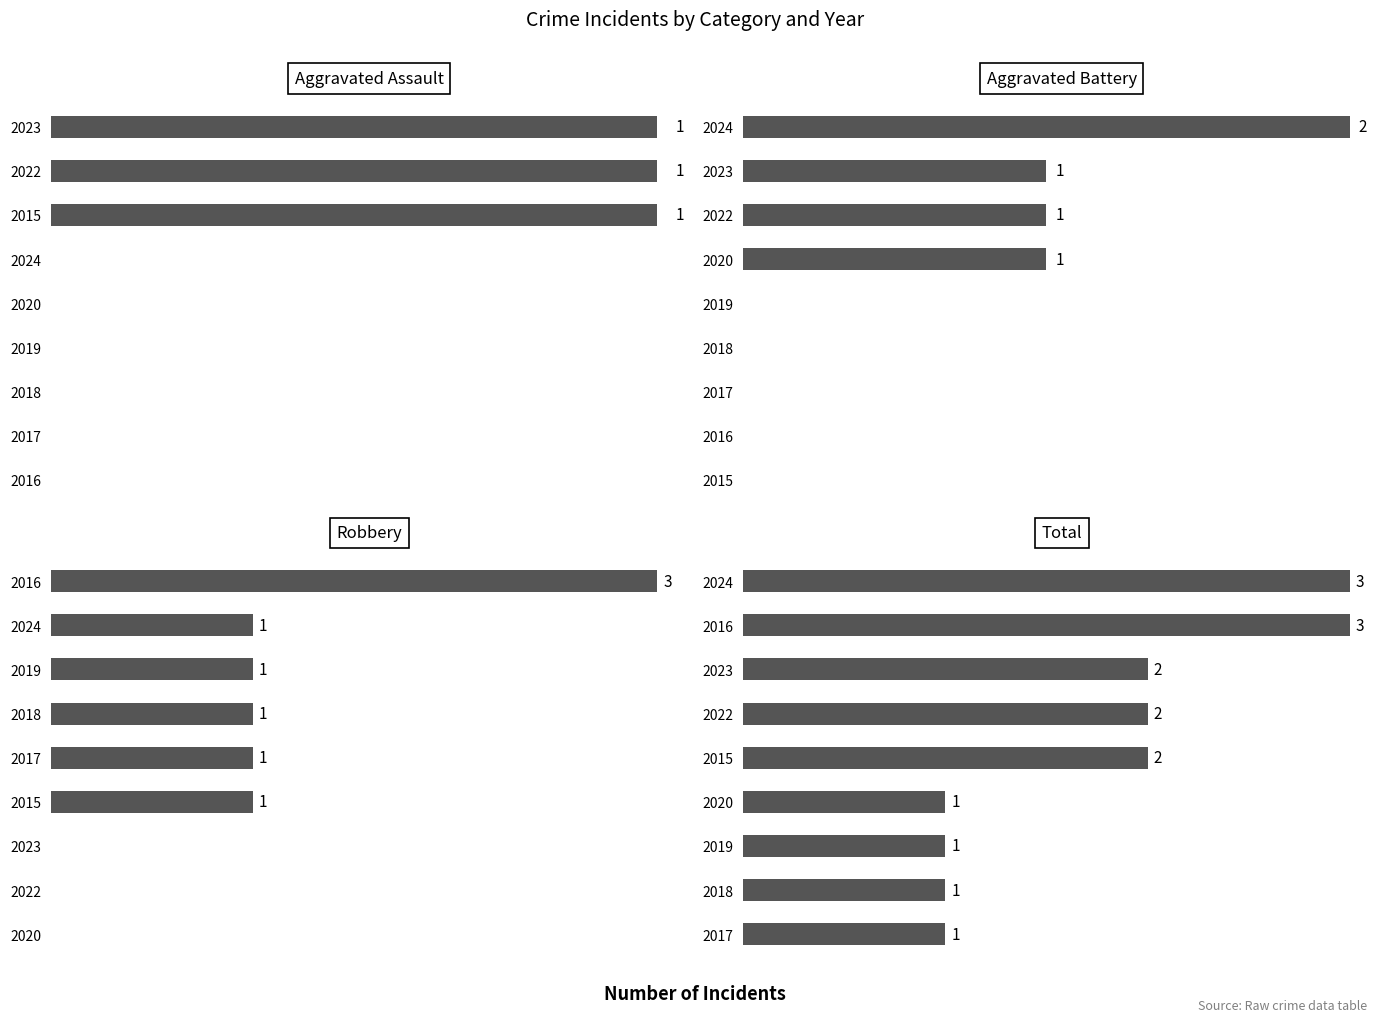

Is the value of Total at 0.0 greater than the value of Robbery at 7?

Yes